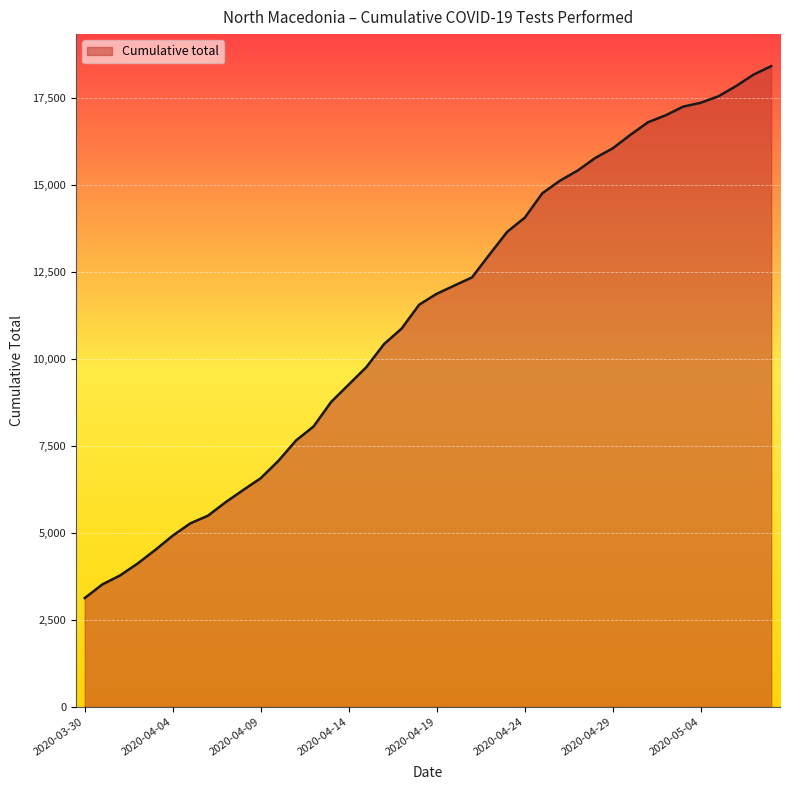

Does the chart have visible grid lines?

Yes